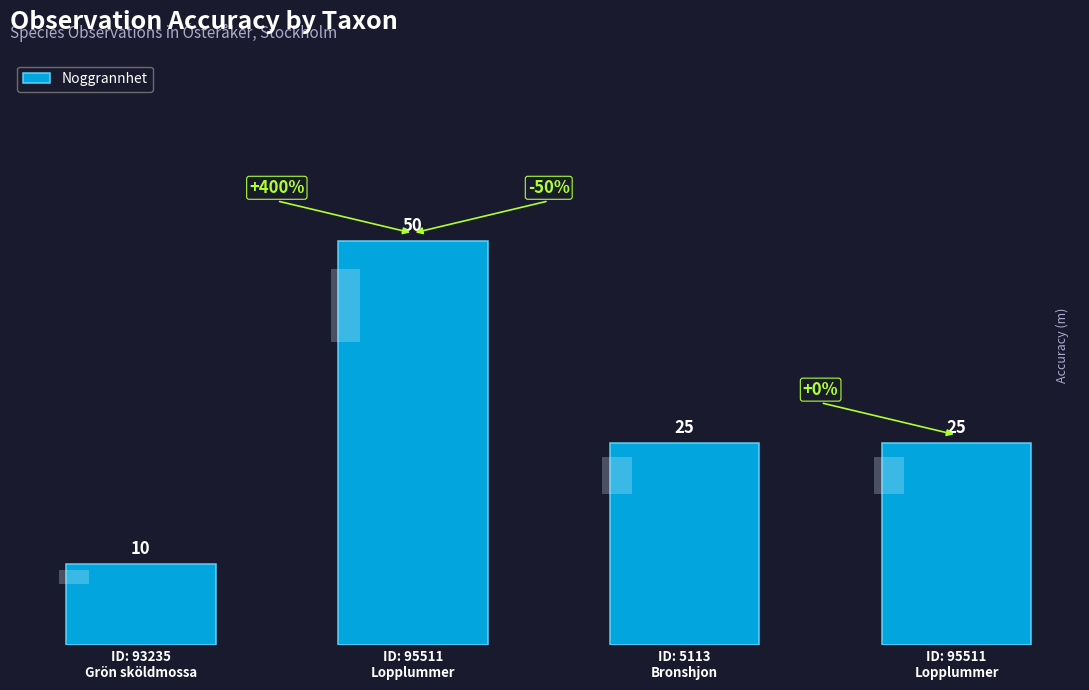

How many values are below 25?

1